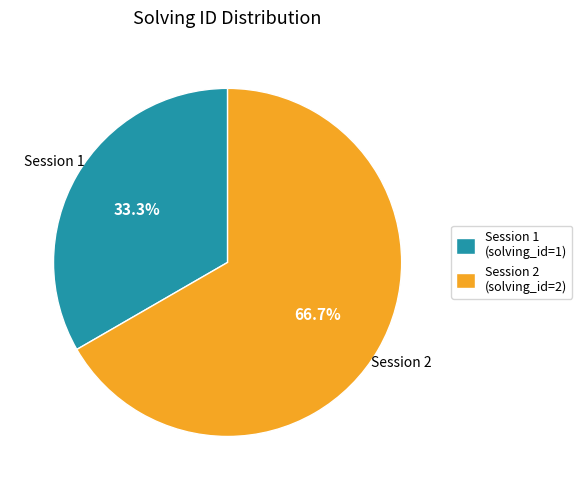

Rank the categories by value from lowest to highest.

Session 1 (solving_id=1), Session 2 (solving_id=2)